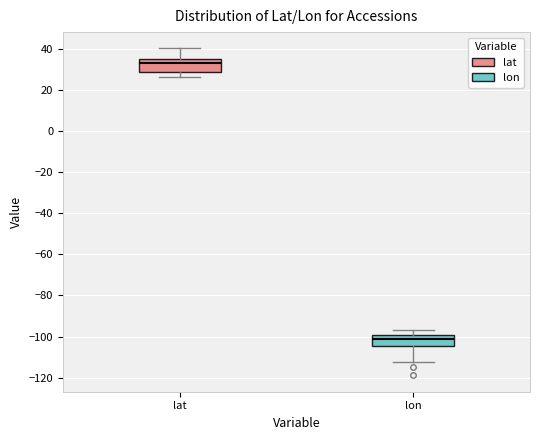

Reading left to right, read every box against the y-axis: the position of its median line, the range the box covers, and the ends of its whiskers. The values are not printed on the chart, so give them approximately, as read against the axis.

lat: median 32, box 28 to 34, whiskers 26 to 40
lon: median -102, box -104 to -100, whiskers -112 to -96